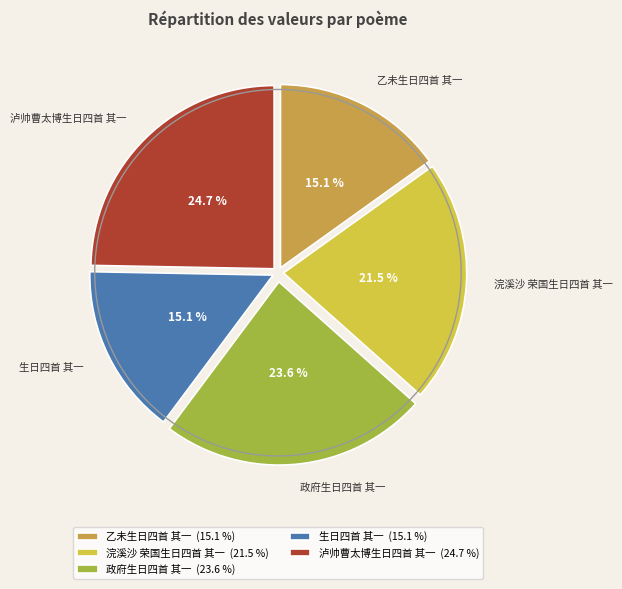

Is it true that 生日四首 其一 is 6% of the pie?

False